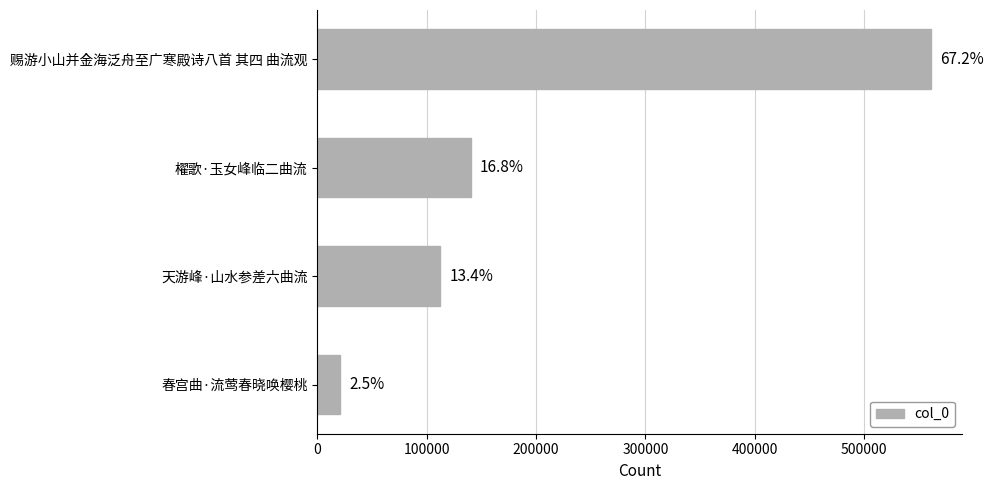

Are the bars horizontal?

Yes